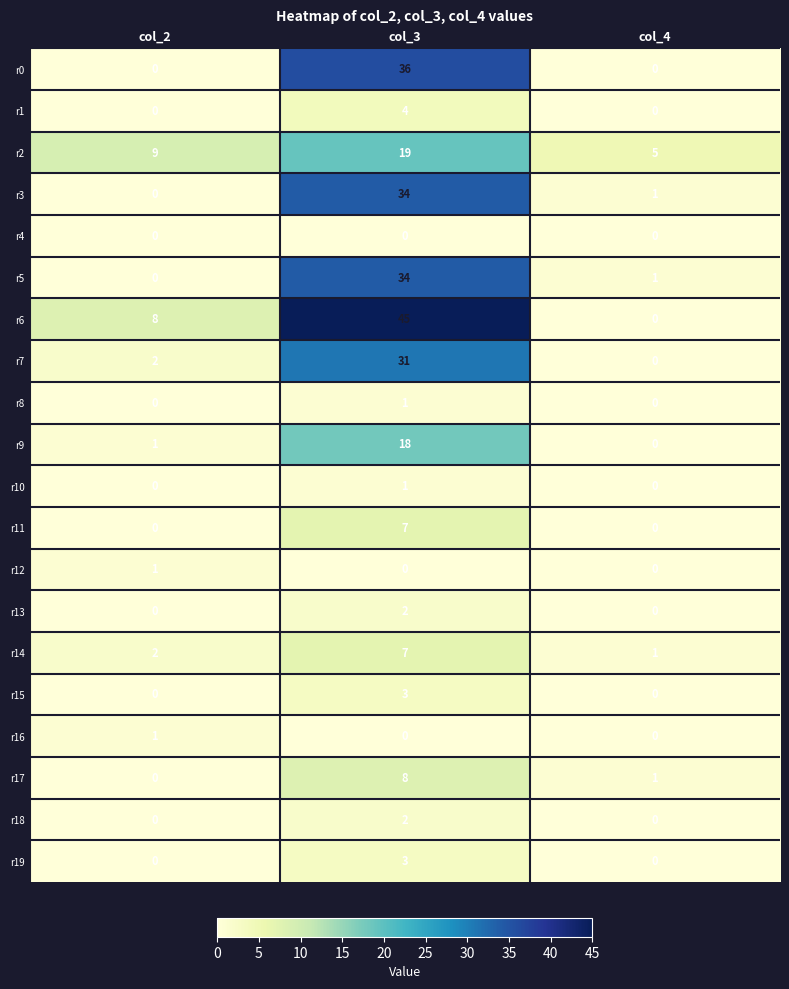

The value of r17 at col_2 is -5. True or false?

False